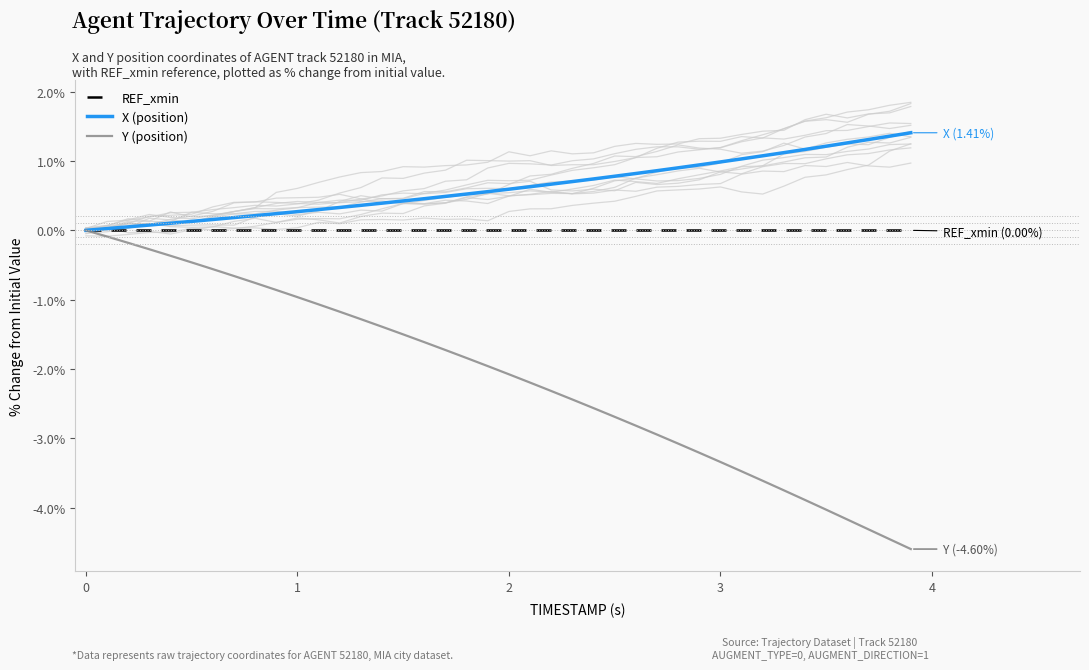

True or false: Y (position) and REF_xmin intersect in this chart.

False